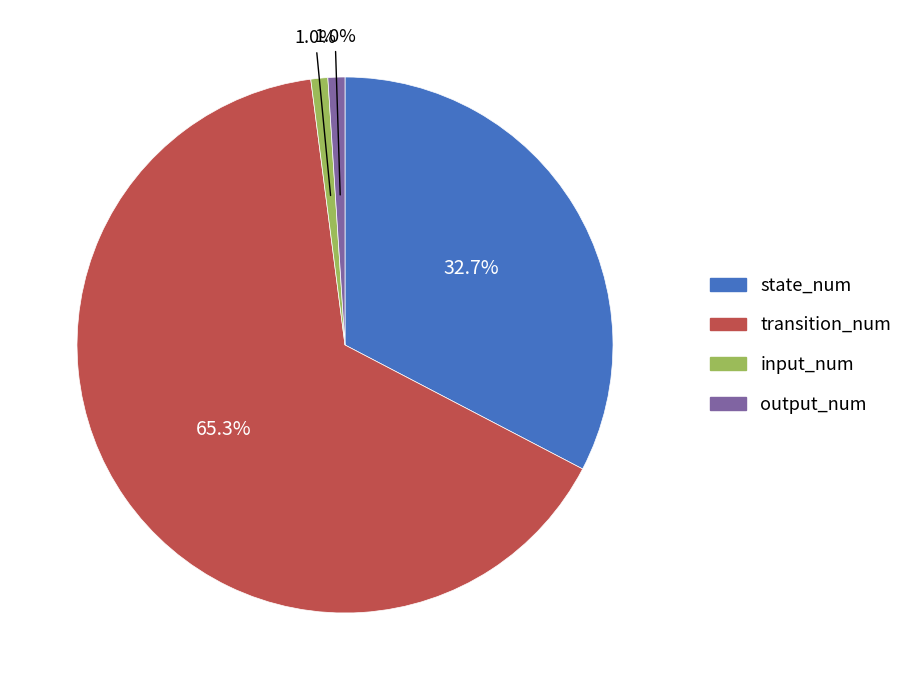

What percentage is the input_num slice, to the nearest percent?

1%